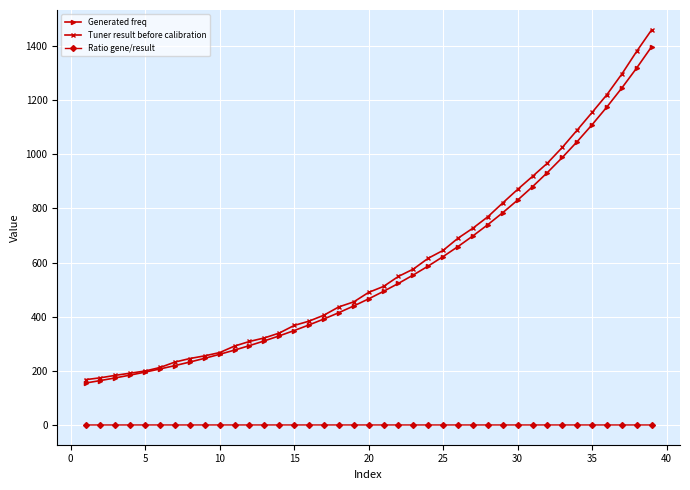

What is the sum of all Ratio gene/result values?

37.4